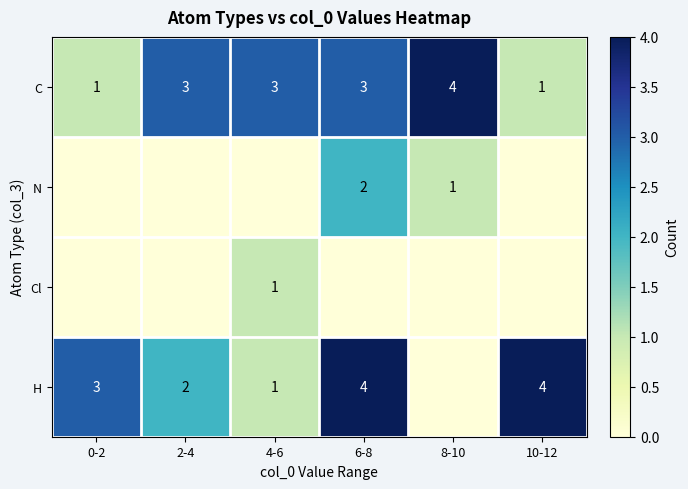

The C series shows 1 at 10-12. True or false?

True